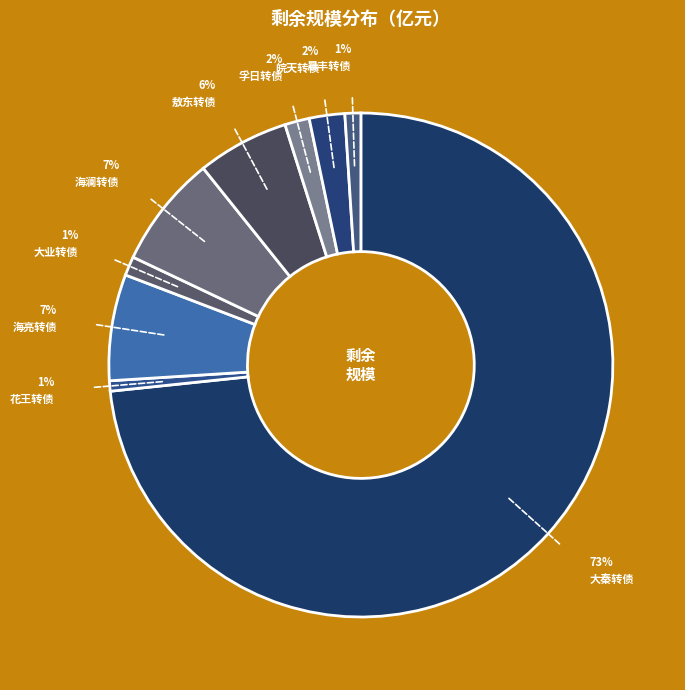

Which category accounts for the majority?

大秦转债